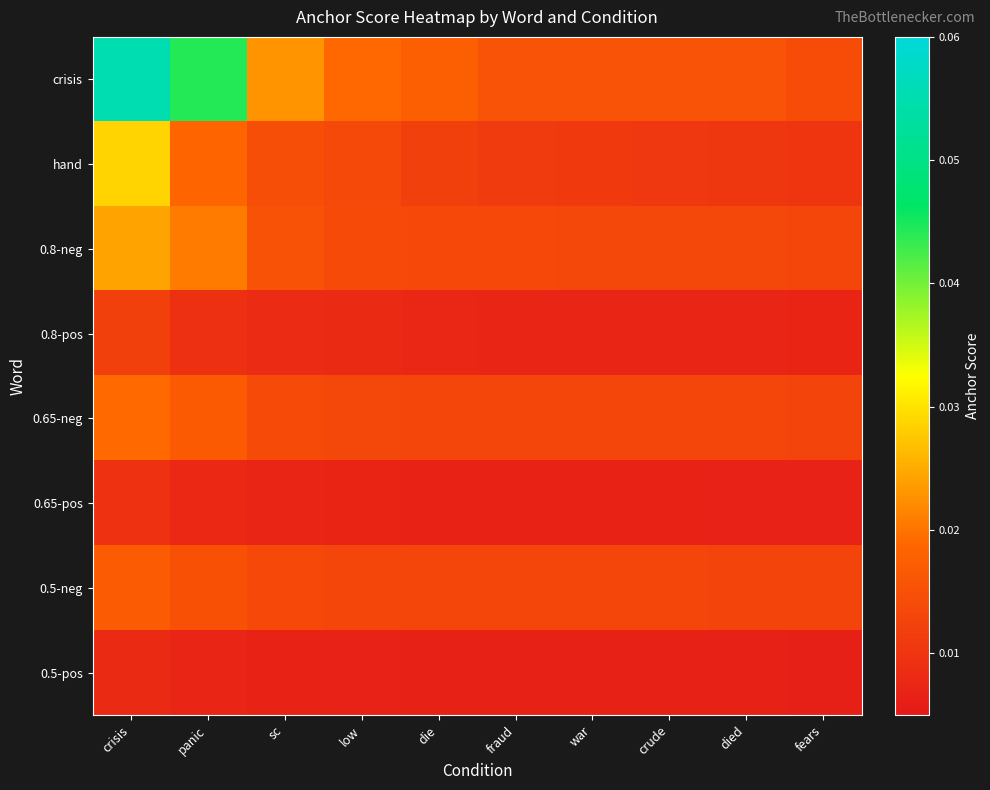

Reading left to right, transcribe all the data shown in this chart.

crisis: crisis=0.1	panic=0.0	sc=0.0	low=0.0	die=0.0	fraud=0.0	war=0.0	crude=0.0	died=0.0	fears=0.0
hand: crisis=0.0	panic=0.0	sc=0.0	low=0.0	die=0.0	fraud=0.0	war=0.0	crude=0.0	died=0.0	fears=0.0
0.8-neg: crisis=0.0	panic=0.0	sc=0.0	low=0.0	die=0.0	fraud=0.0	war=0.0	crude=0.0	died=0.0	fears=0.0
0.8-pos: crisis=0.0	panic=0.0	sc=0.0	low=0.0	die=0.0	fraud=0.0	war=0.0	crude=0.0	died=0.0	fears=0.0
0.65-neg: crisis=0.0	panic=0.0	sc=0.0	low=0.0	die=0.0	fraud=0.0	war=0.0	crude=0.0	died=0.0	fears=0.0
0.65-pos: crisis=0.0	panic=0.0	sc=0.0	low=0.0	die=0.0	fraud=0.0	war=0.0	crude=0.0	died=0.0	fears=0.0
0.5-neg: crisis=0.0	panic=0.0	sc=0.0	low=0.0	die=0.0	fraud=0.0	war=0.0	crude=0.0	died=0.0	fears=0.0
0.5-pos: crisis=0.0	panic=0.0	sc=0.0	low=0.0	die=0.0	fraud=0.0	war=0.0	crude=0.0	died=0.0	fears=0.0